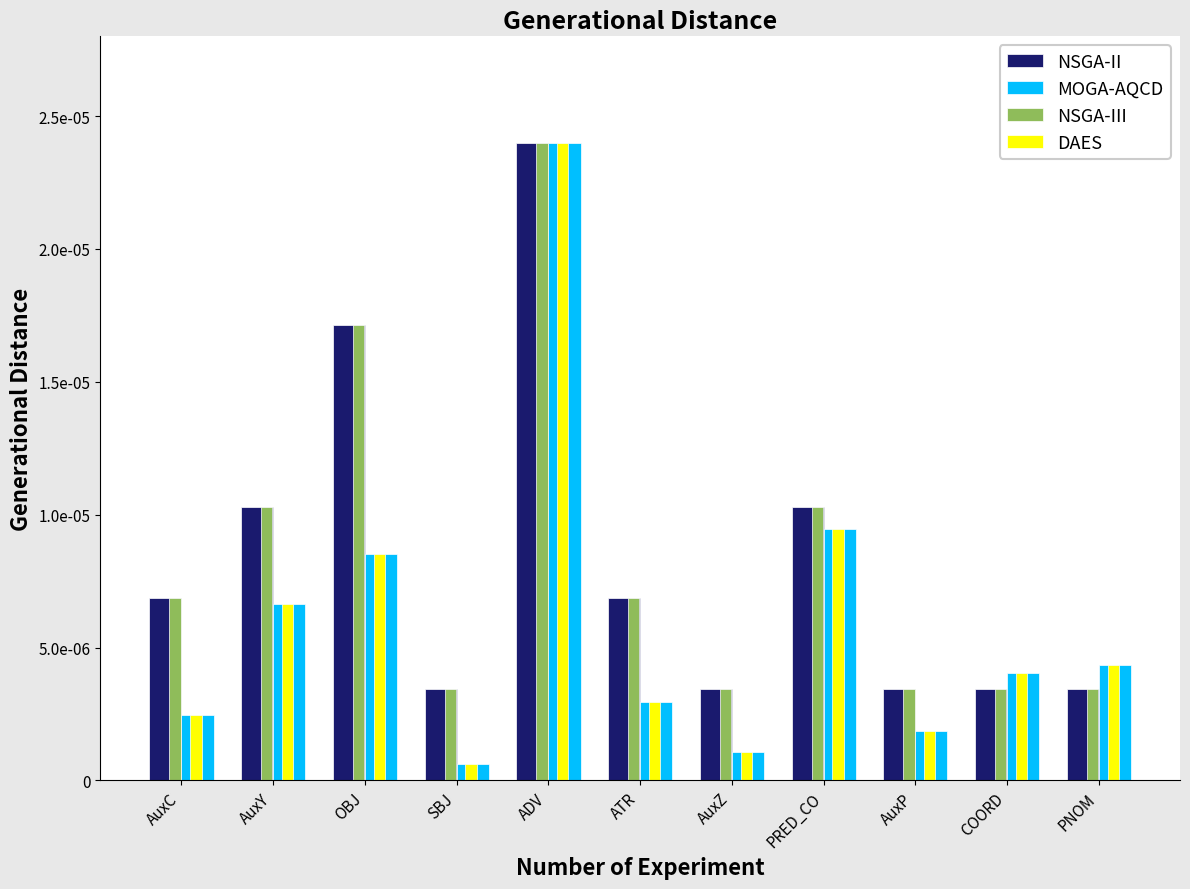

Where is MOGA-AQCD nearest to the value 0?

SBJ